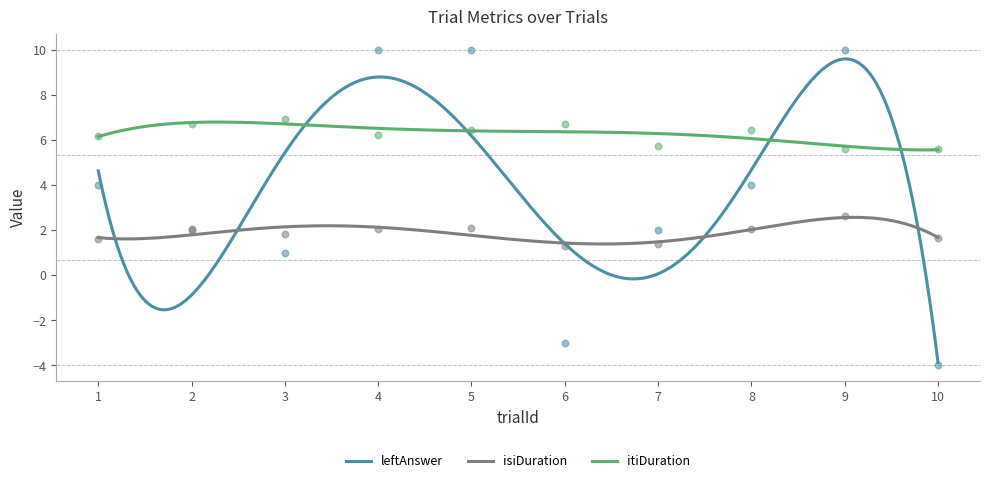

What are all the series names shown in the legend?

leftAnswer, isiDuration, itiDuration